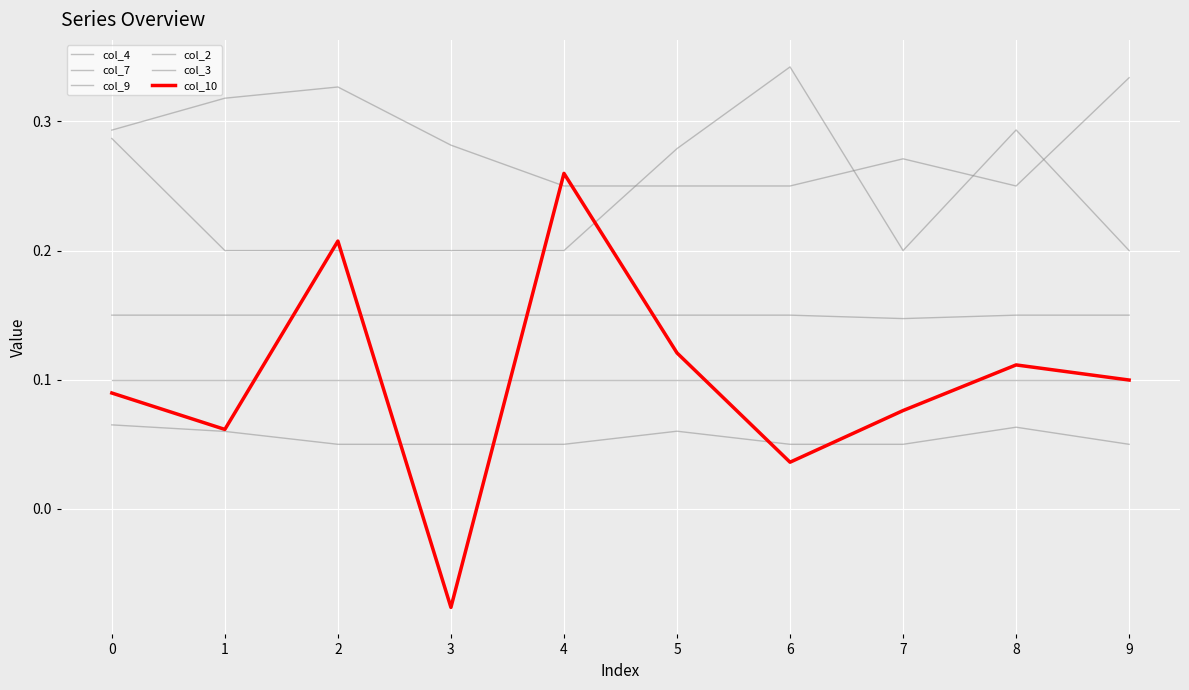

How many lines are shown in the chart?

6